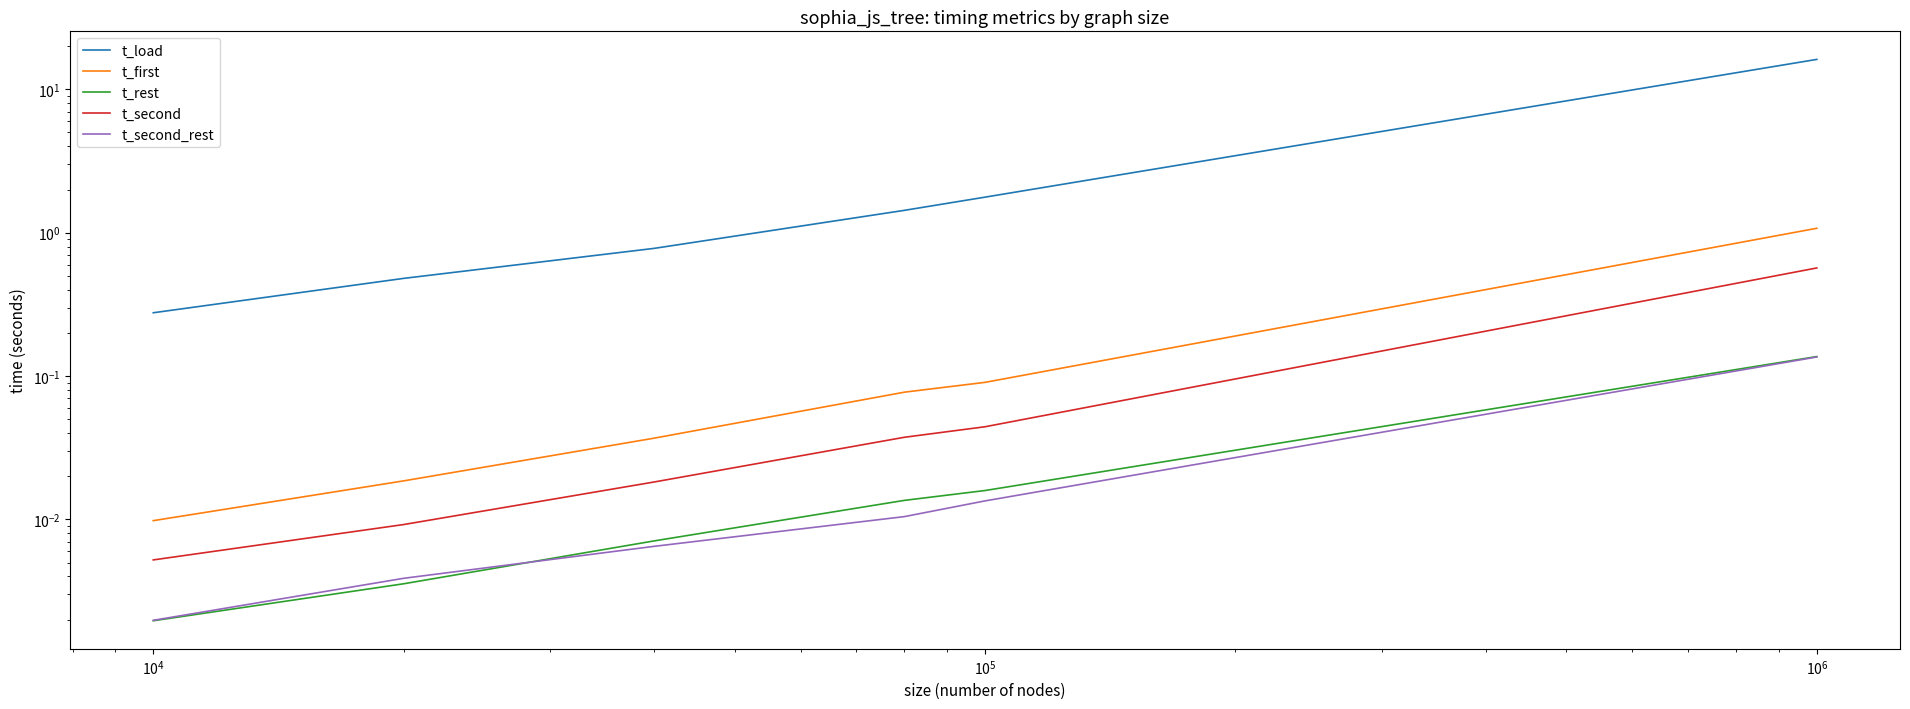

Is the value of t_first at $\mathdefault{10^{6}}$ greater than the value of t_load at $\mathdefault{10^{2}}$?

No